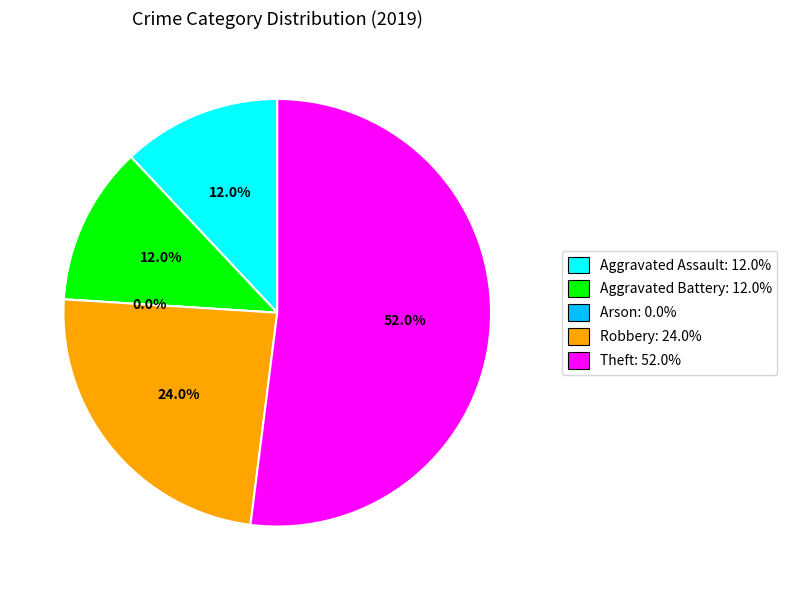

Which category has the smallest portion of the pie?

Arson